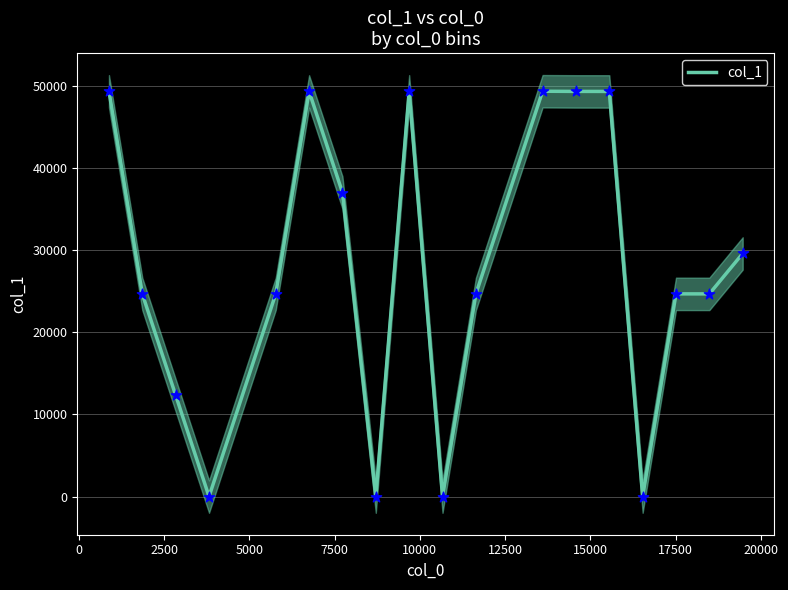

What is the change in value from 0 to 5000?

-24654.5